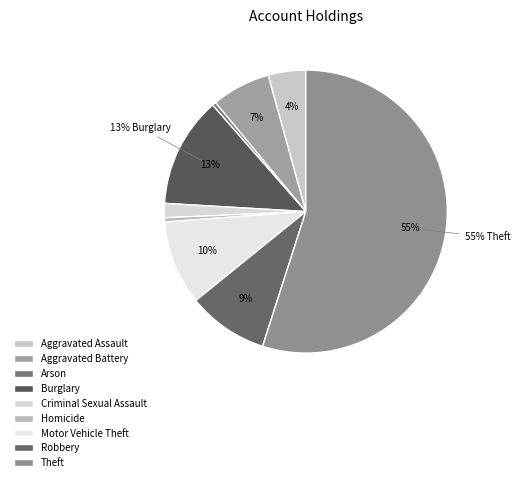

Does Theft represent more than half of the total?

Yes